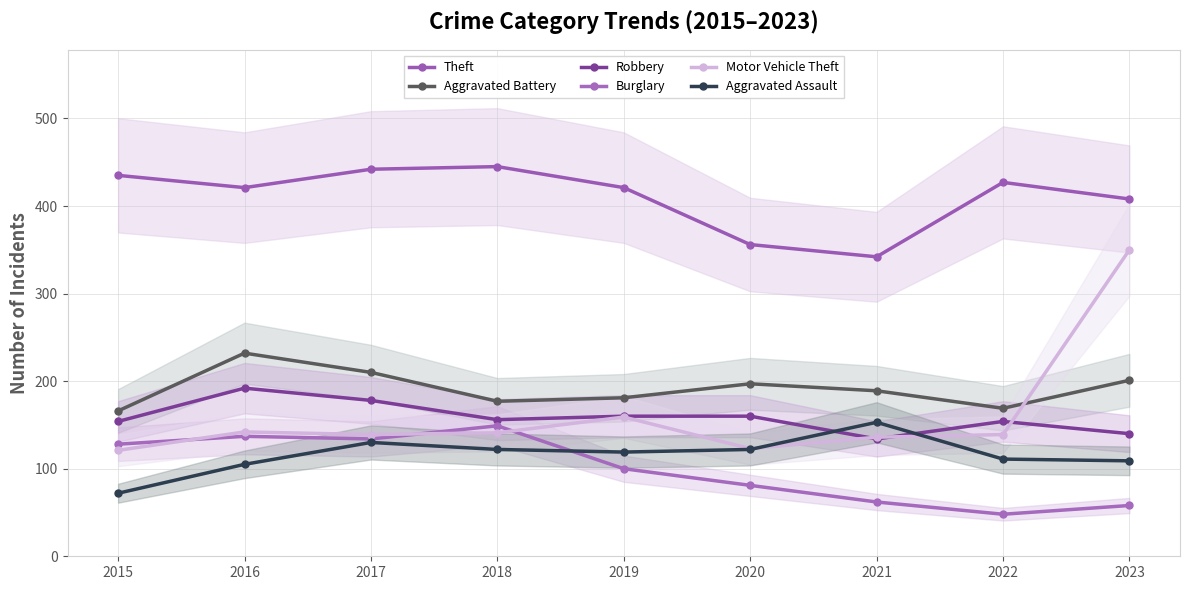

How many categories are shown in the chart?

9